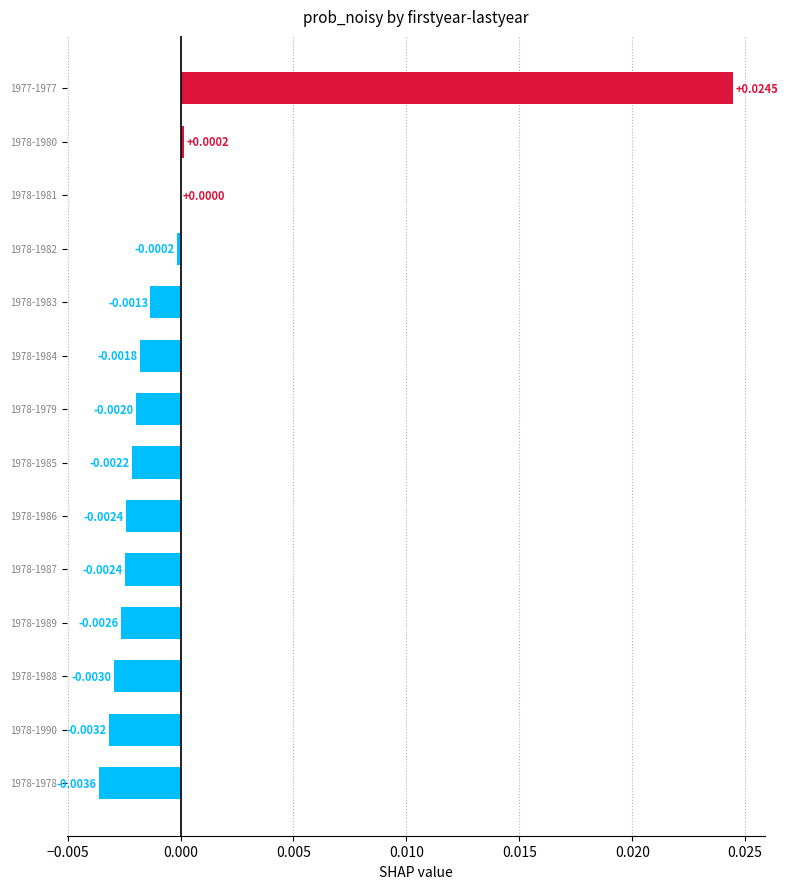

How many values are above zero?

3